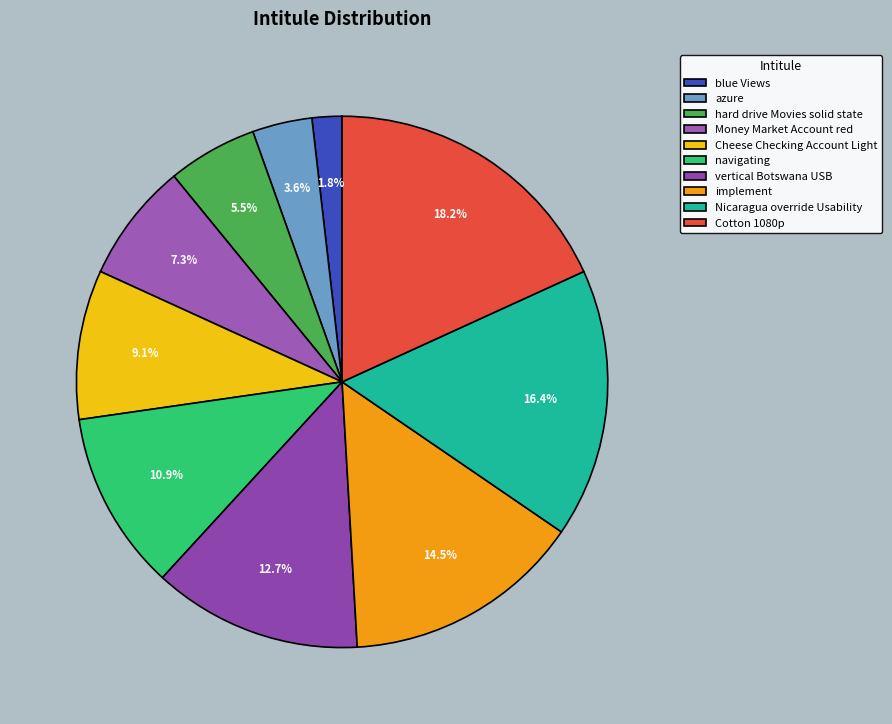

What percentage is the hard drive Movies solid state slice, to the nearest percent?

5%